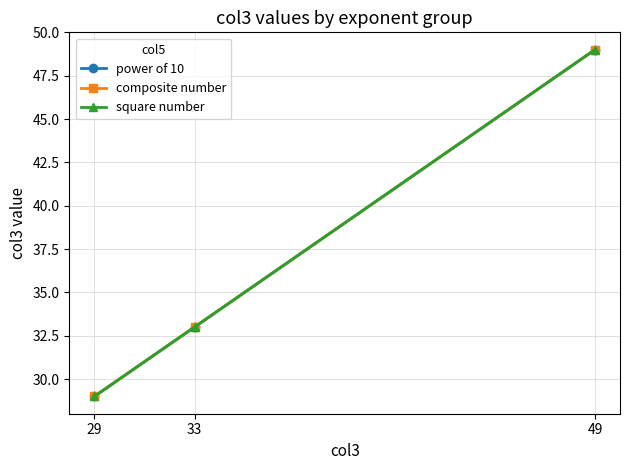

Reading right to left, extract all data points from this chart.

power of 10: 49	33	29
composite number: 49	33	29
square number: 49	33	29